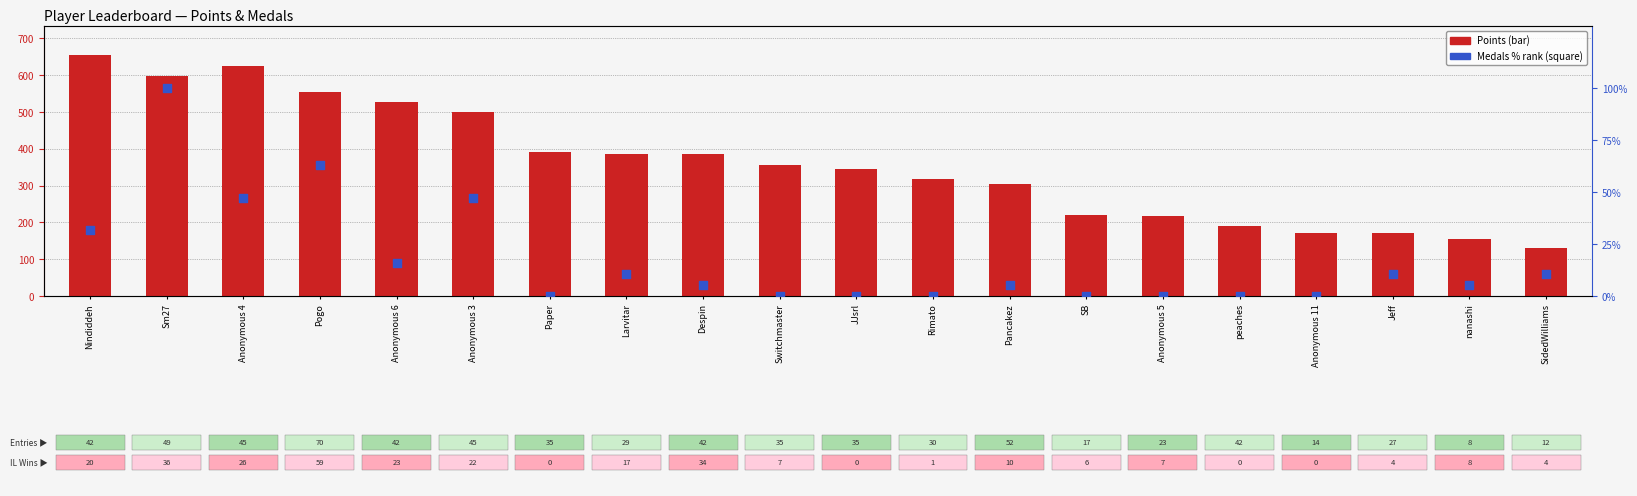

At how many categories does at least one series exceed 158?

18